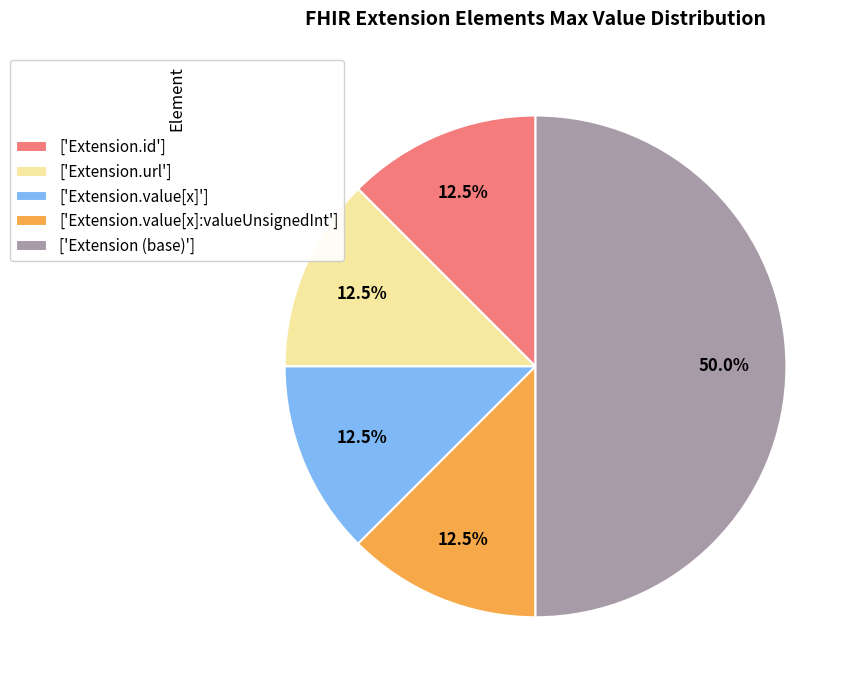

Which category has the biggest portion of the pie?

['Extension (base)']